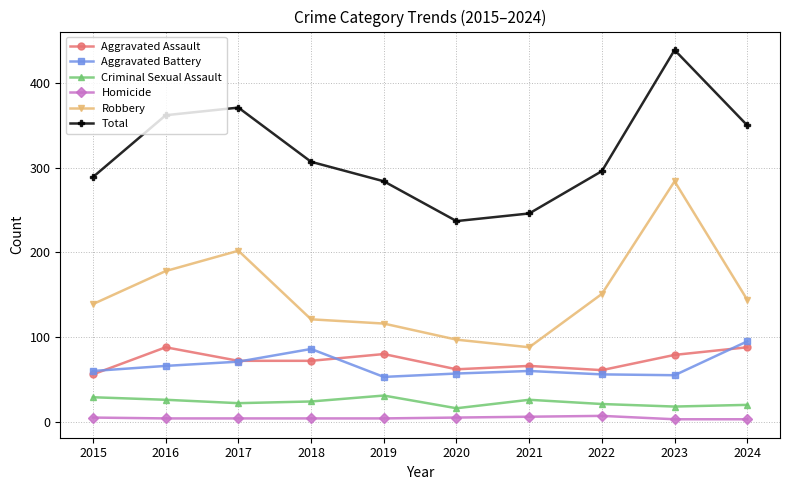

Which series has the largest total across all categories?

Total